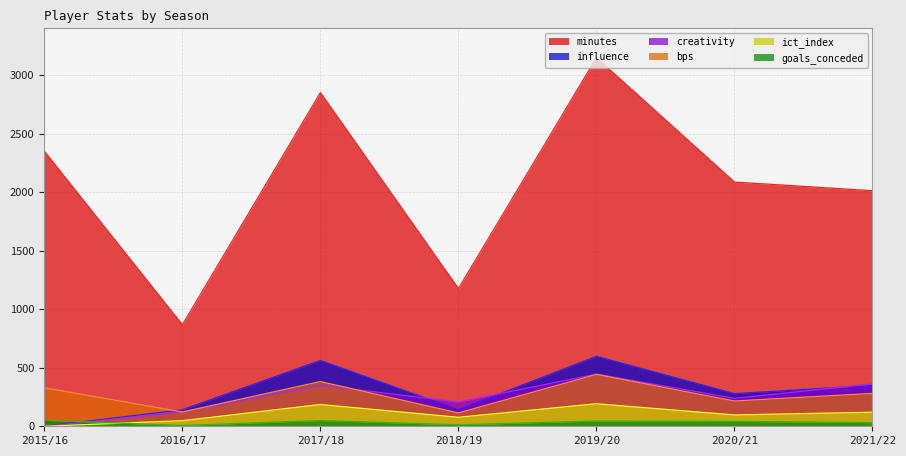

How many distinct data groups are displayed?

6